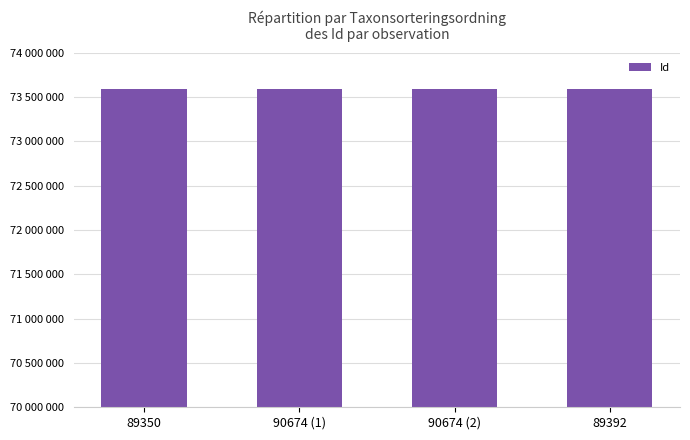

Rank the categories by value from lowest to highest.

90674 (2), 90674 (1), 89392, 89350